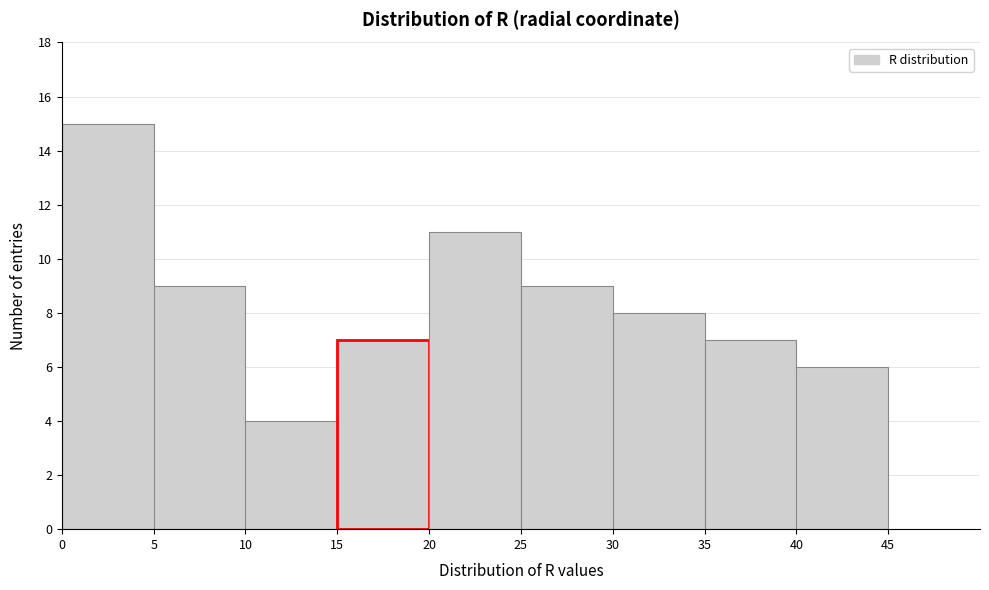

Reading left to right, transcribe this chart: for each bar, give the range it covers on the x-axis and its height. The values are not printed on the chart, so give them approximately, as read against the axis.

0 to 5: 15
5 to 10: 9
10 to 15: 4
15 to 20: 7
20 to 25: 11
25 to 30: 9
30 to 35: 8
35 to 40: 7
40 to 45: 6